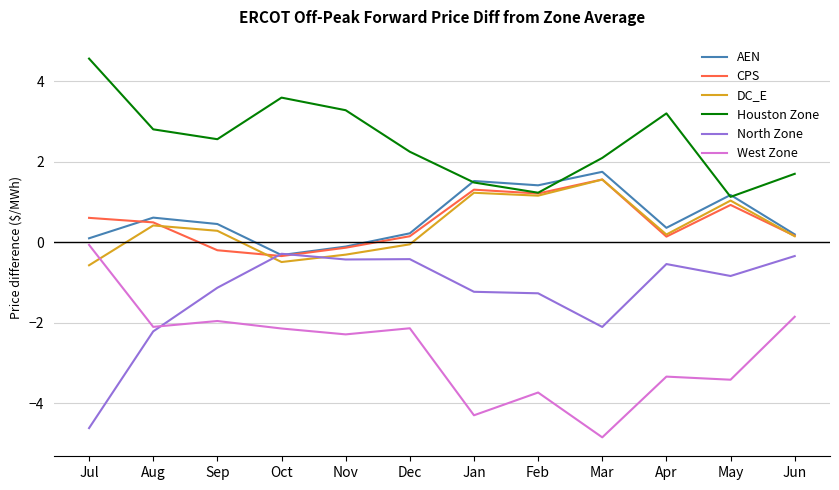

Which series has the widest spread of values?

West Zone